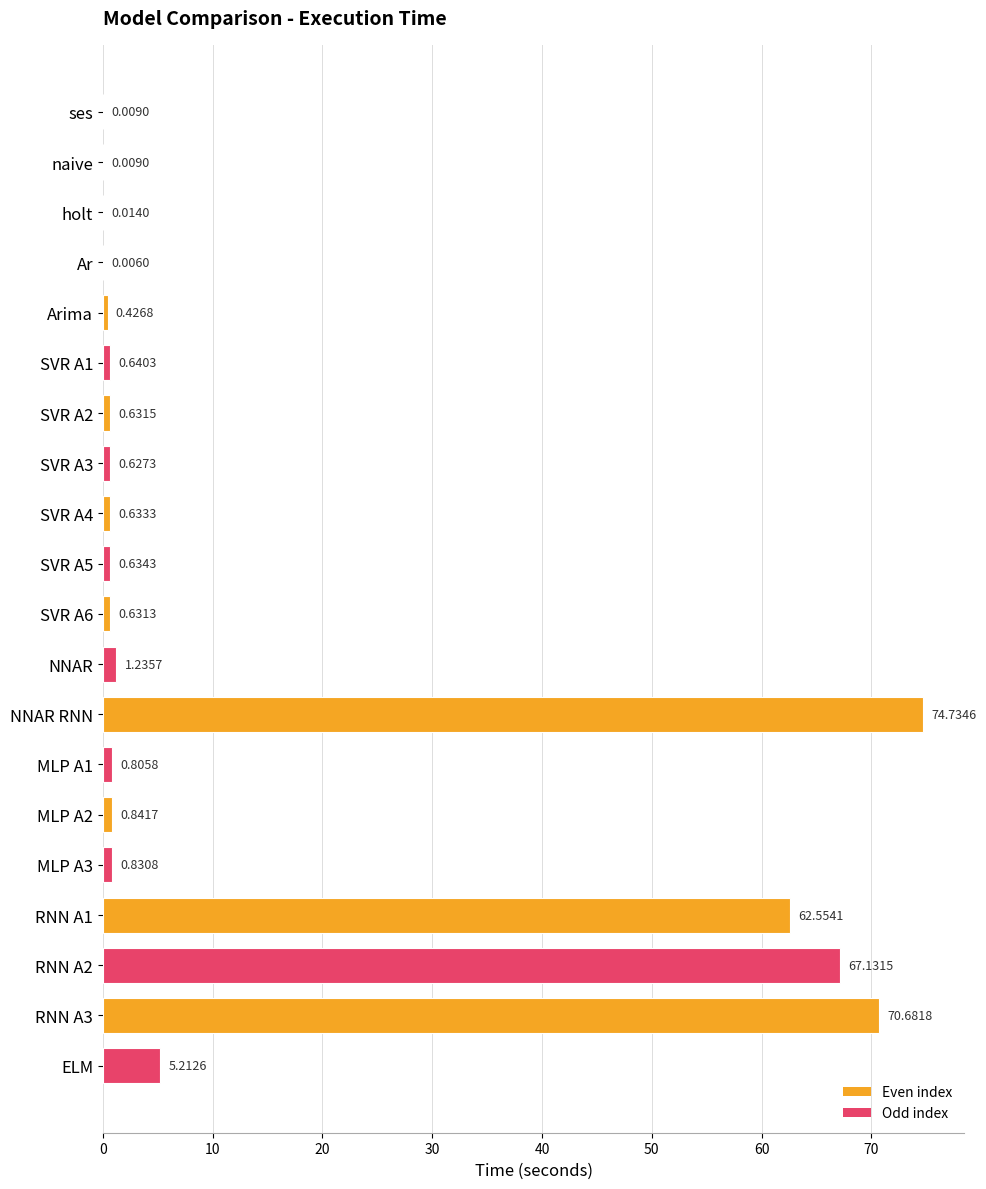

What is the sum of all values?

288.3